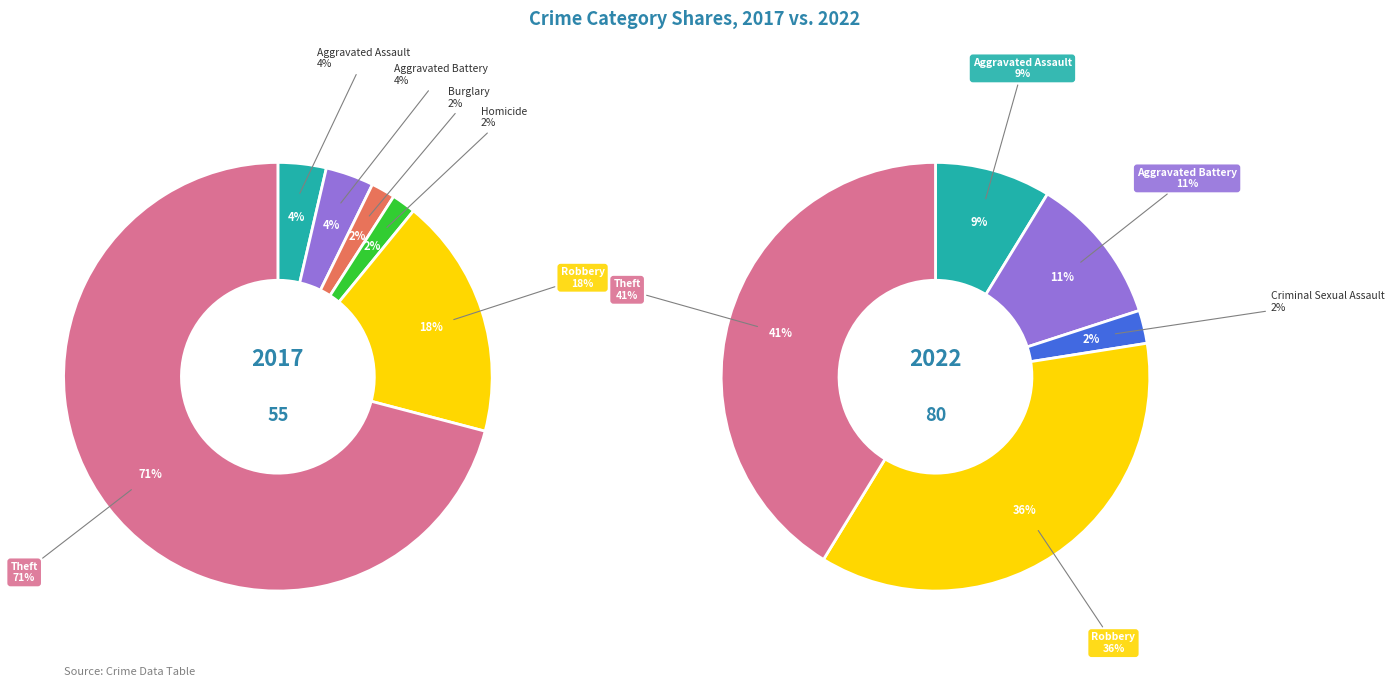

Is the sum of values_2017 and 3 greater than half?

No